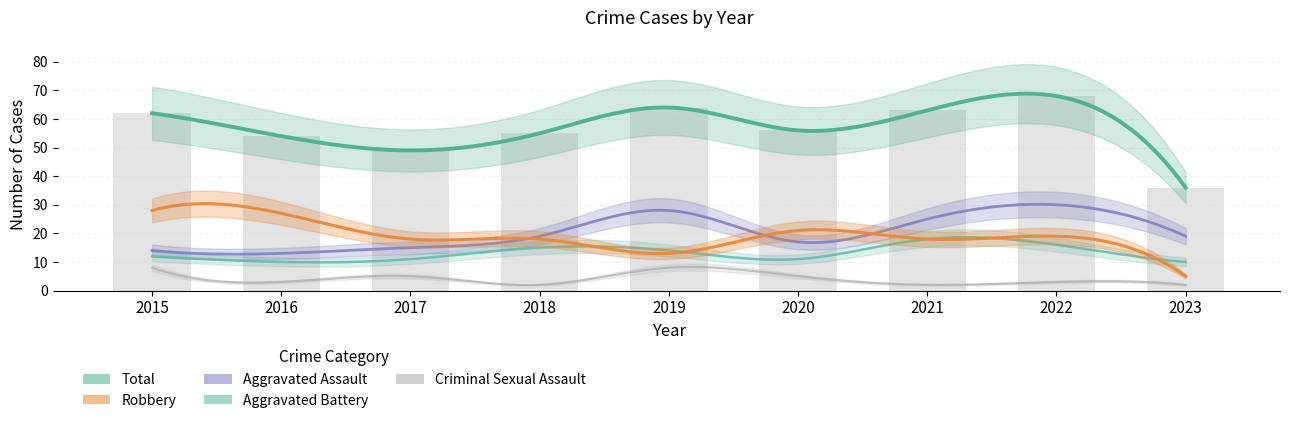

At which label is Criminal Sexual Assault closest to 5?

2017